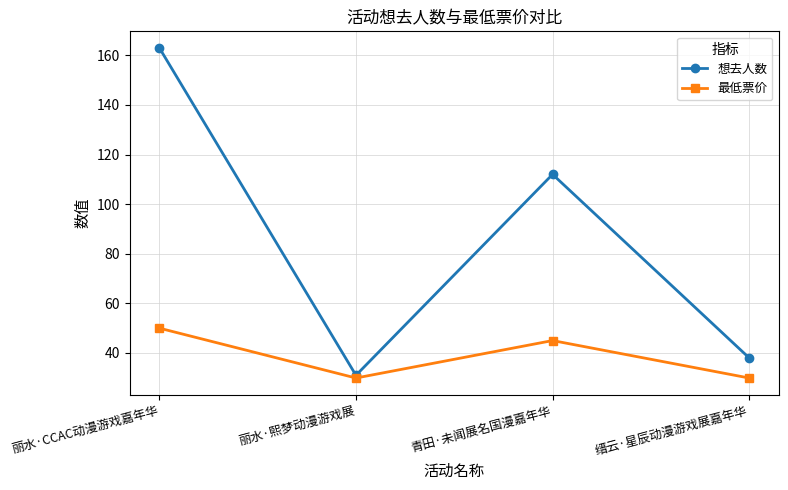

Which series has the largest total across all categories?

想去人数